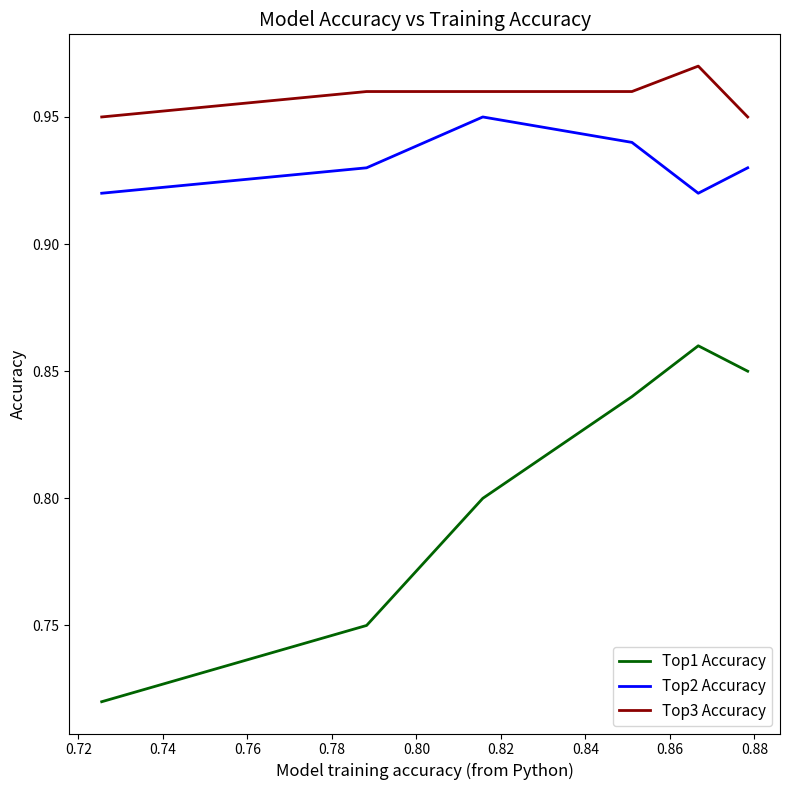

At how many categories does at least one series exceed 0?

6